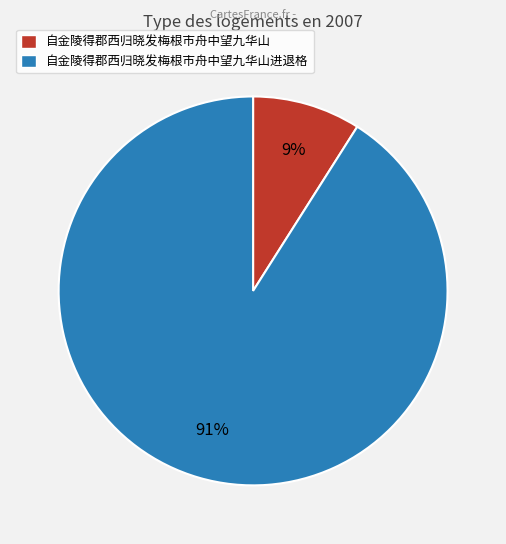

The 自金陵得郡西归晓发梅根市舟中望九华山 slice represents 9% of the pie. True or false?

True